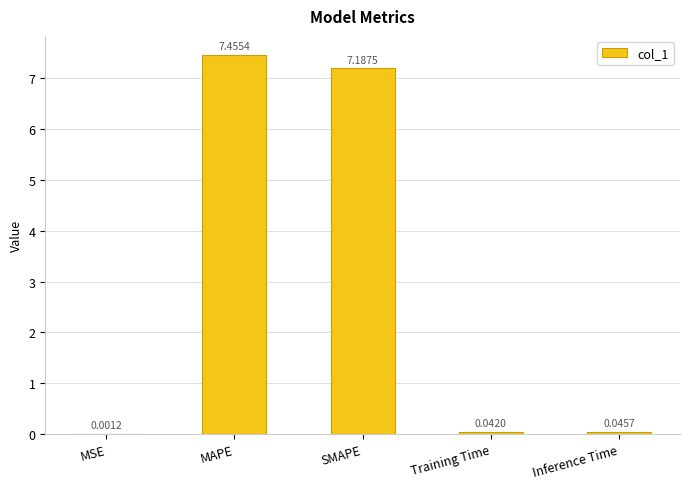

Where is the data nearest to the value 3?

Inference Time